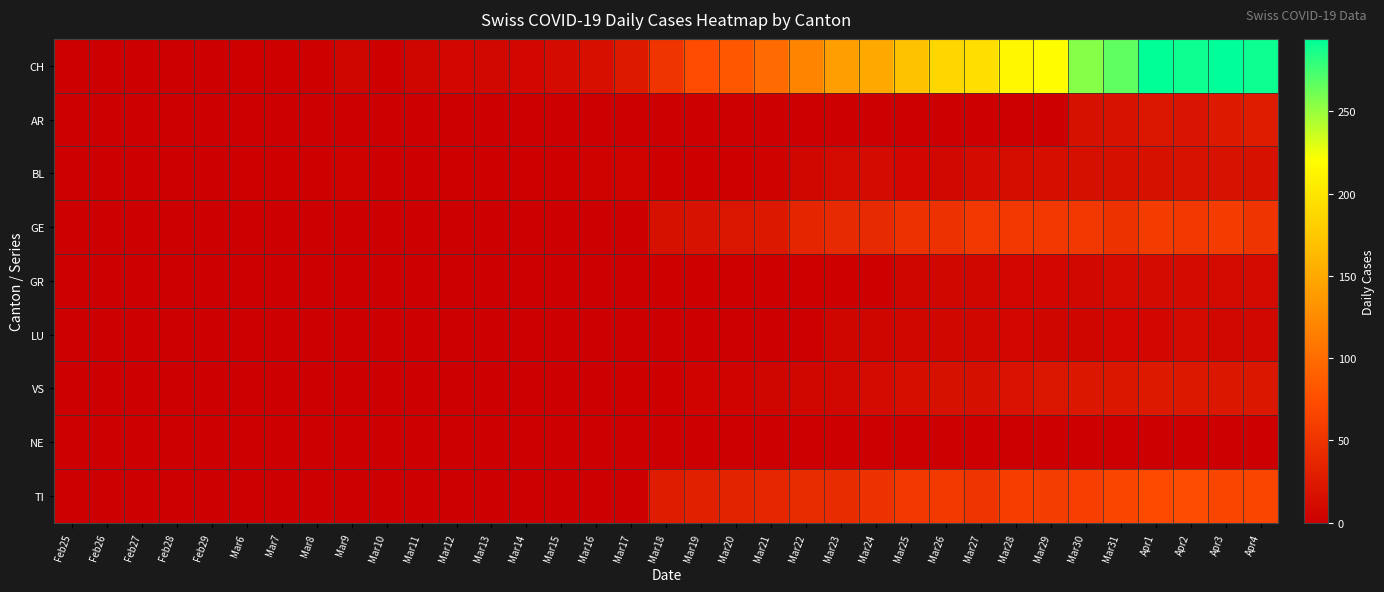

Reading right to left, what are all the values shown in this chart?

CH: Apr4=290	Apr3=294	Apr2=290	Apr1=293	Mar31=266	Mar30=255	Mar29=219	Mar28=214	Mar27=194	Mar26=188	Mar25=171	Mar24=149	Mar23=141	Mar22=120	Mar21=99	Mar20=82	Mar19=74	Mar18=51	Mar17=25	Mar16=15	Mar15=11	Mar14=8	Mar13=9	Mar12=8	Mar11=6	Mar10=3	Mar9=6	Mar8=3	Mar7=2	Mar6=2	Feb29=0	Feb28=0	Feb27=0	Feb26=0	Feb25=0
AR: Apr4=28	Apr3=26	Apr2=20	Apr1=21	Mar31=18	Mar30=17	Mar29=0	Mar28=0	Mar27=0	Mar26=0	Mar25=0	Mar24=0	Mar23=0	Mar22=0	Mar21=0	Mar20=0	Mar19=0	Mar18=0	Mar17=0	Mar16=0	Mar15=0	Mar14=0	Mar13=0	Mar12=0	Mar11=0	Mar10=0	Mar9=0	Mar8=0	Mar7=0	Mar6=0	Feb29=0	Feb28=0	Feb27=0	Feb26=0	Feb25=0
BL: Apr4=17	Apr3=18	Apr2=18	Apr1=17	Mar31=16	Mar30=16	Mar29=14	Mar28=13	Mar27=11	Mar26=9	Mar25=8	Mar24=11	Mar23=10	Mar22=7	Mar21=4	Mar20=2	Mar19=2	Mar18=2	Mar17=5	Mar16=4	Mar15=2	Mar14=2	Mar13=3	Mar12=3	Mar11=1	Mar10=1	Mar9=4	Mar8=2	Mar7=2	Mar6=2	Feb29=0	Feb28=0	Feb27=0	Feb26=0	Feb25=0
GE: Apr4=51	Apr3=58	Apr2=54	Apr1=58	Mar31=49	Mar30=54	Mar29=55	Mar28=54	Mar27=54	Mar26=48	Mar25=48	Mar24=41	Mar23=41	Mar22=36	Mar21=24	Mar20=21	Mar19=18	Mar18=17	Mar17=1	Mar16=1	Mar15=0	Mar14=0	Mar13=0	Mar12=0	Mar11=0	Mar10=0	Mar9=0	Mar8=0	Mar7=0	Mar6=0	Feb29=0	Feb28=0	Feb27=0	Feb26=0	Feb25=0
GR: Apr4=10	Apr3=10	Apr2=11	Apr1=11	Mar31=10	Mar30=9	Mar29=8	Mar28=8	Mar27=7	Mar26=7	Mar25=6	Mar24=3	Mar23=3	Mar22=3	Mar21=3	Mar20=3	Mar19=2	Mar18=2	Mar17=1	Mar16=1	Mar15=0	Mar14=0	Mar13=0	Mar12=0	Mar11=0	Mar10=0	Mar9=0	Mar8=0	Mar7=0	Mar6=0	Feb29=0	Feb28=0	Feb27=0	Feb26=0	Feb25=0
LU: Apr4=9	Apr3=9	Apr2=10	Apr1=8	Mar31=8	Mar30=6	Mar29=6	Mar28=8	Mar27=7	Mar26=7	Mar25=7	Mar24=6	Mar23=6	Mar22=0	Mar21=0	Mar20=0	Mar19=0	Mar18=0	Mar17=0	Mar16=0	Mar15=0	Mar14=0	Mar13=0	Mar12=0	Mar11=0	Mar10=0	Mar9=0	Mar8=0	Mar7=0	Mar6=0	Feb29=0	Feb28=0	Feb27=0	Feb26=0	Feb25=0
VS: Apr4=23	Apr3=23	Apr2=24	Apr1=25	Mar31=23	Mar30=23	Mar29=21	Mar28=19	Mar27=16	Mar26=17	Mar25=14	Mar24=12	Mar23=9	Mar22=7	Mar21=6	Mar20=5	Mar19=5	Mar18=2	Mar17=2	Mar16=1	Mar15=1	Mar14=1	Mar13=1	Mar12=1	Mar11=1	Mar10=1	Mar9=1	Mar8=1	Mar7=0	Mar6=0	Feb29=0	Feb28=0	Feb27=0	Feb26=0	Feb25=0
NE: Apr4=0	Apr3=0	Apr2=0	Apr1=0	Mar31=0	Mar30=0	Mar29=0	Mar28=0	Mar27=0	Mar26=0	Mar25=0	Mar24=0	Mar23=0	Mar22=0	Mar21=0	Mar20=0	Mar19=0	Mar18=0	Mar17=0	Mar16=0	Mar15=0	Mar14=0	Mar13=0	Mar12=0	Mar11=0	Mar10=0	Mar9=0	Mar8=0	Mar7=0	Mar6=0	Feb29=0	Feb28=0	Feb27=0	Feb26=0	Feb25=0
TI: Apr4=67	Apr3=67	Apr2=73	Apr1=72	Mar31=67	Mar30=61	Mar29=59	Mar28=60	Mar27=51	Mar26=56	Mar25=55	Mar24=48	Mar23=43	Mar22=43	Mar21=37	Mar20=34	Mar19=32	Mar18=28	Mar17=0	Mar16=0	Mar15=0	Mar14=0	Mar13=0	Mar12=0	Mar11=0	Mar10=0	Mar9=0	Mar8=0	Mar7=0	Mar6=0	Feb29=0	Feb28=0	Feb27=0	Feb26=0	Feb25=0